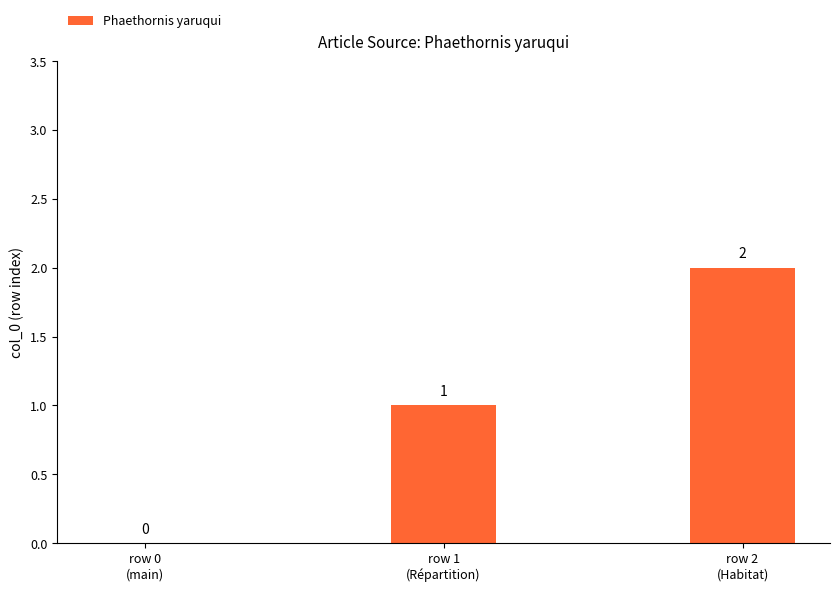

What is the sum of all values?

3